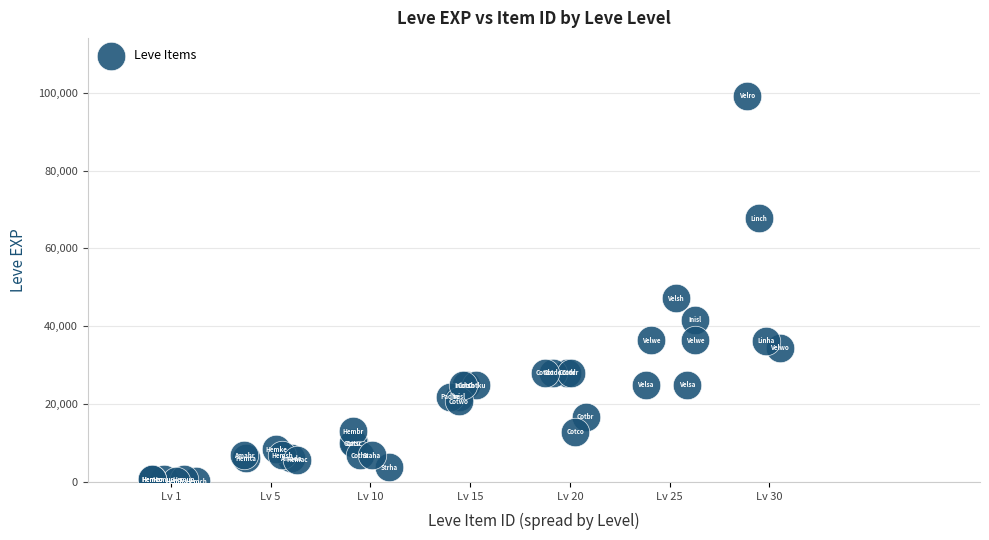

What Y value in the scatter plot is closest to 49690?

47200